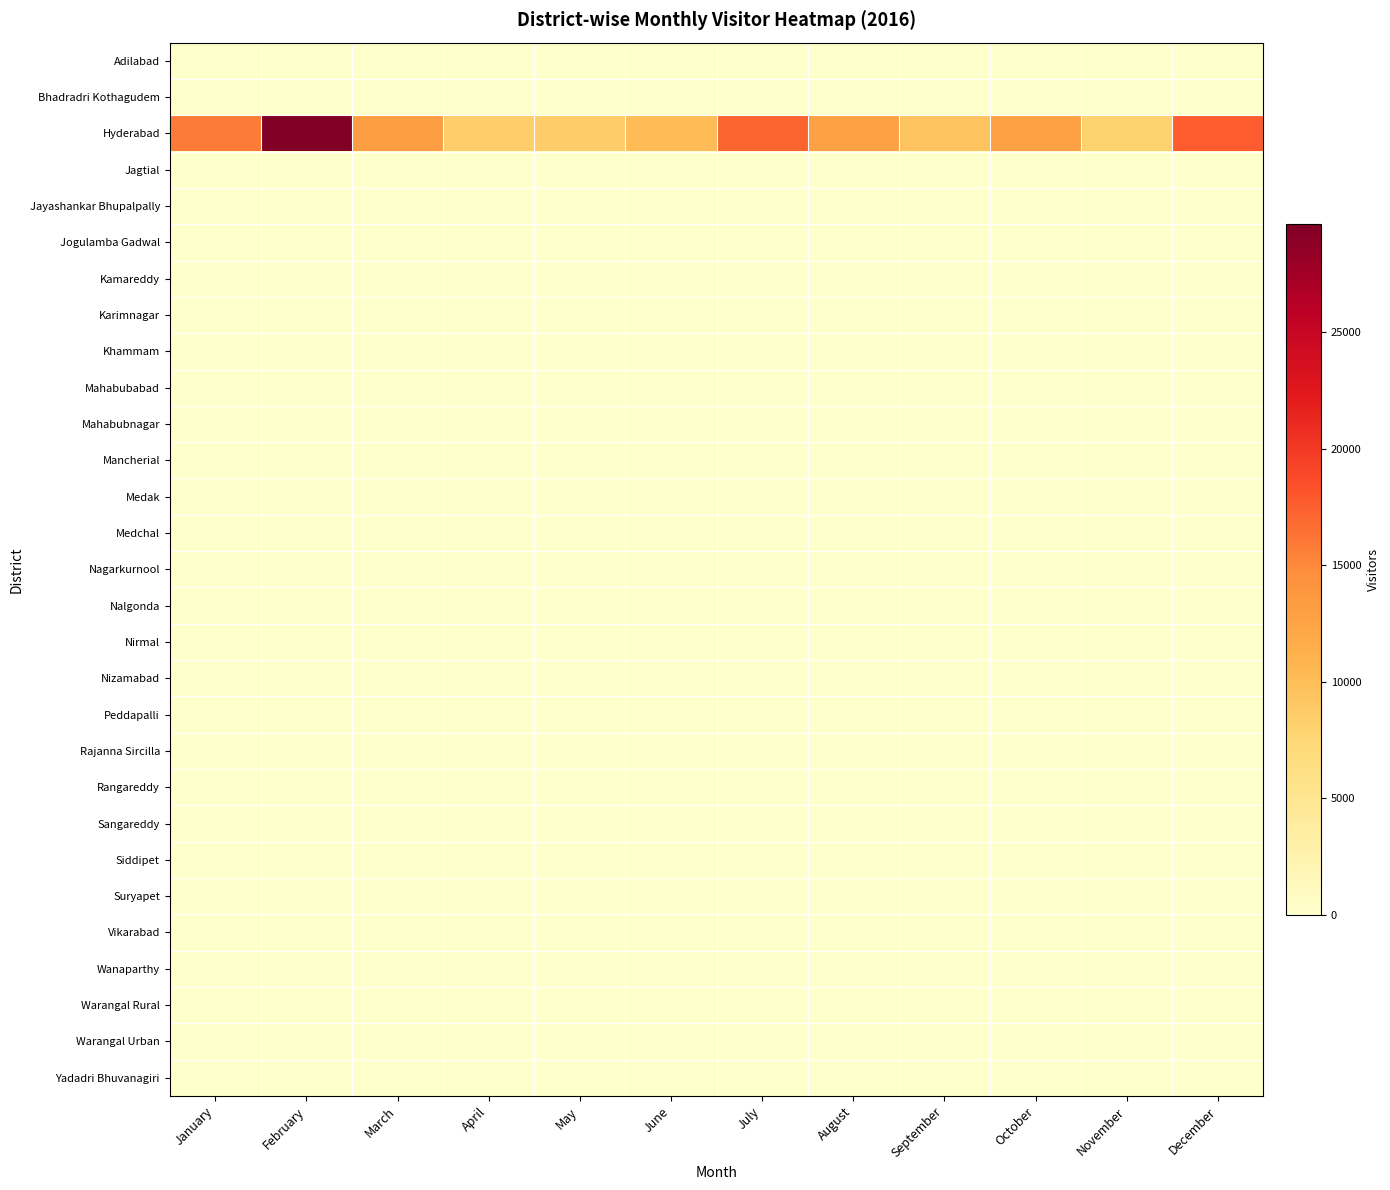

At which category is the sum across all series the highest?

February